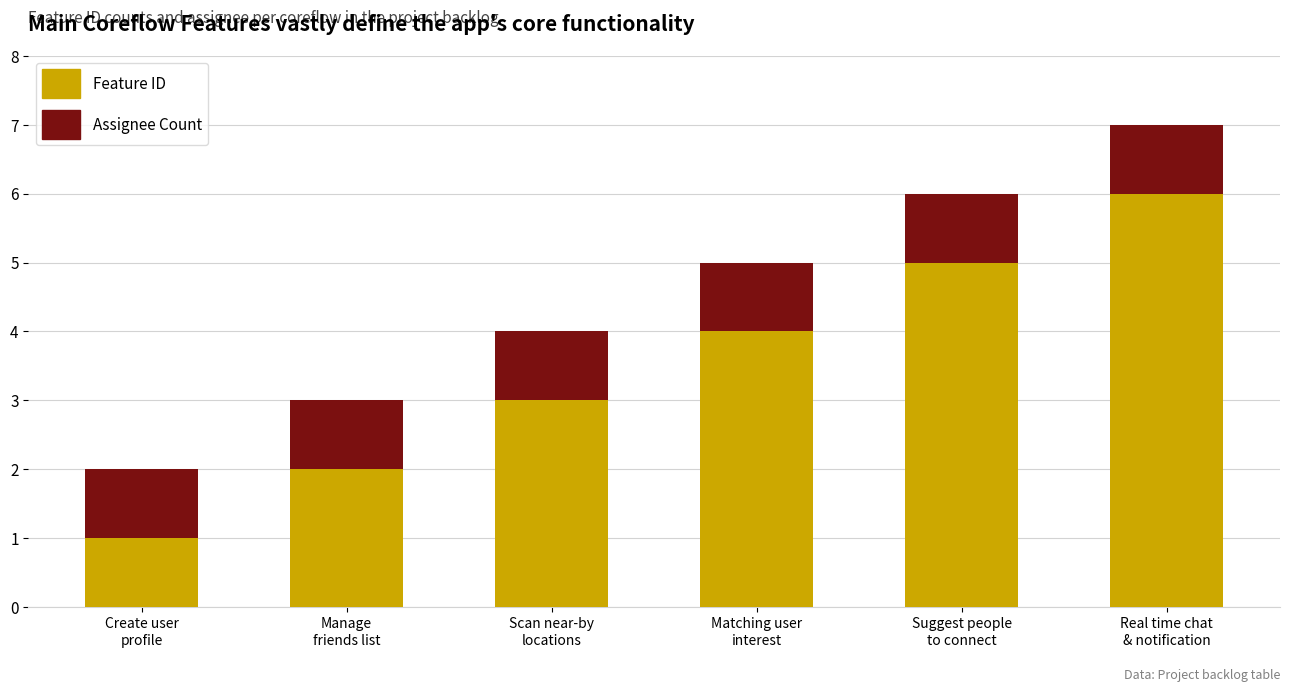

What is the average value of the Feature ID series?

4